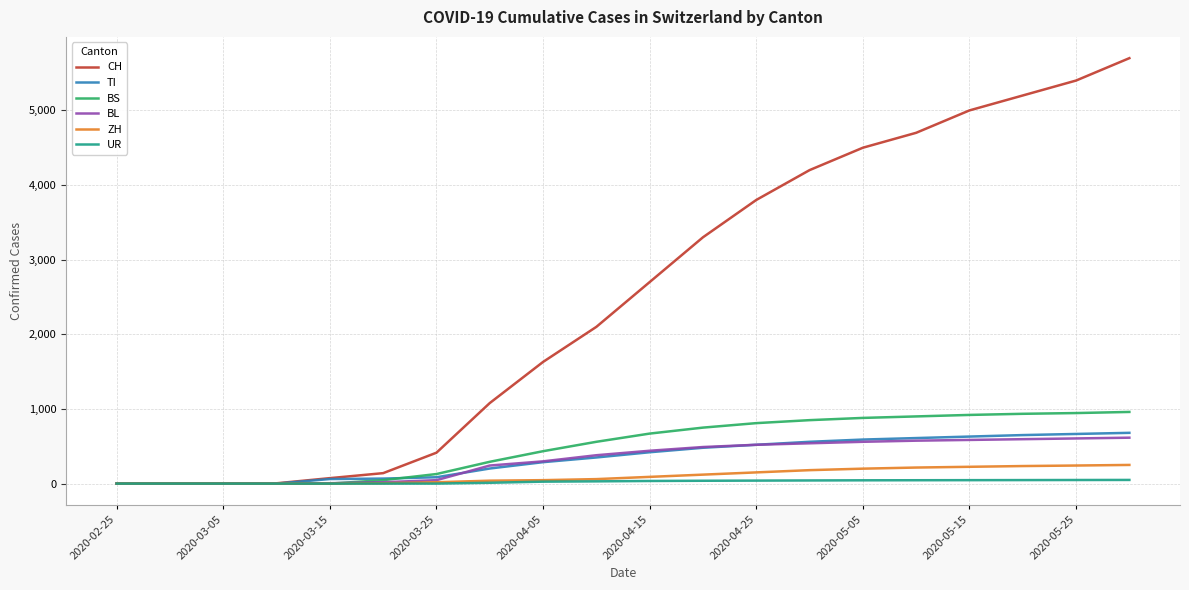

What is the greatest value displayed?

5700